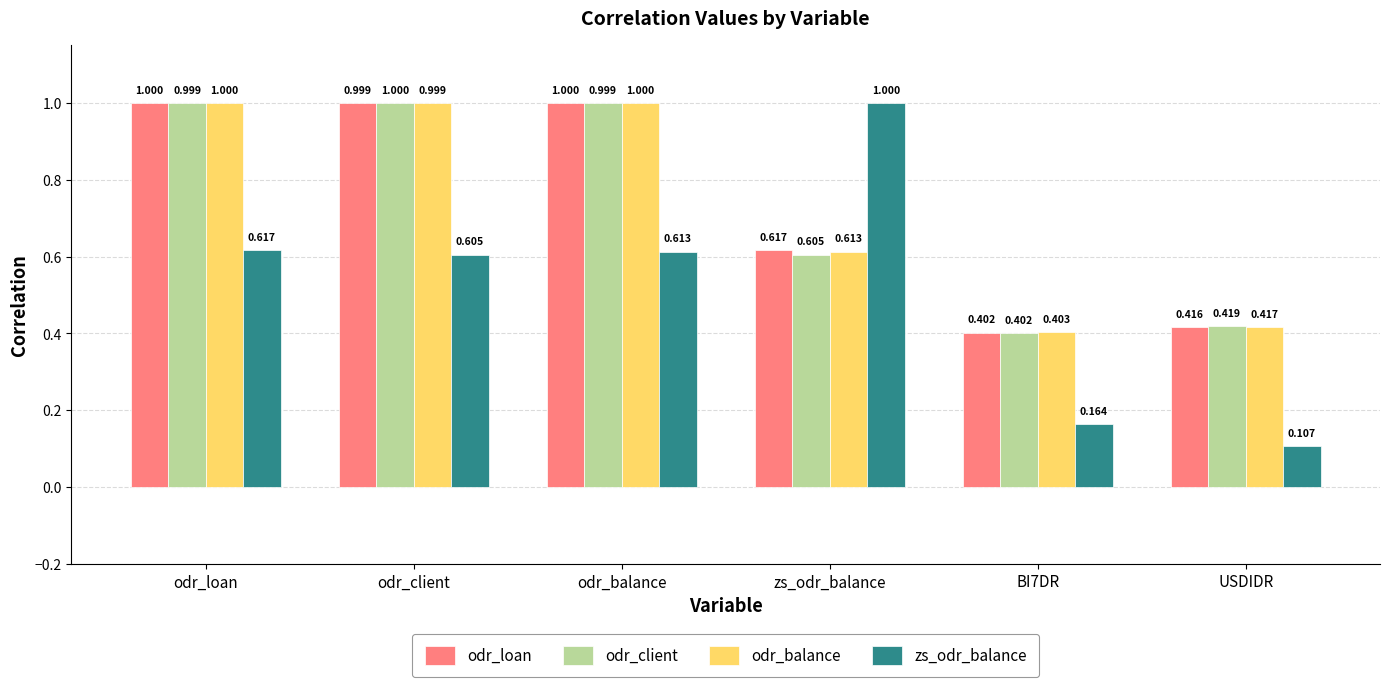

At USDIDR, list the series in order from largest to smallest.

odr_client, odr_balance, odr_loan, zs_odr_balance